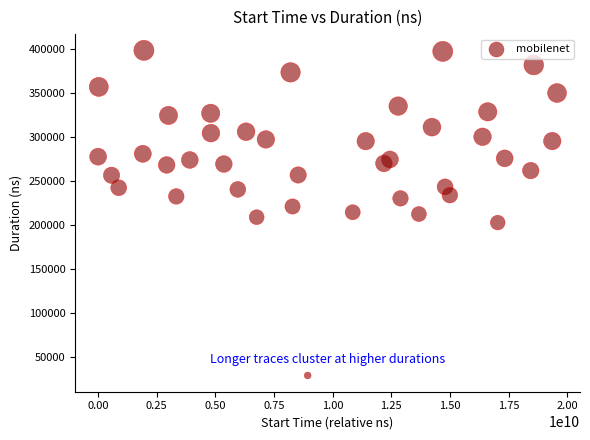

What is the range of Y values (max minus min)?

369035